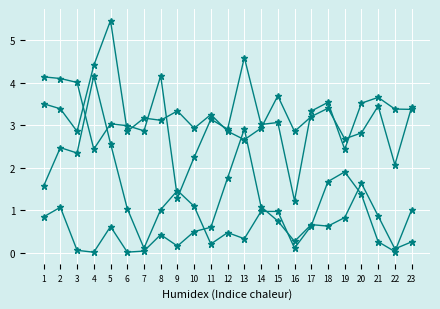

Is it true that lambda.2 equals 7.2 at 8?

False